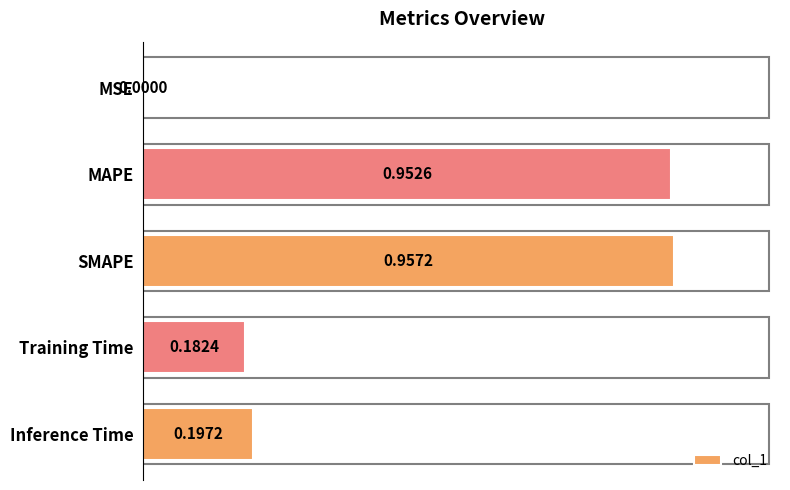

Which has a higher value, SMAPE or MSE?

SMAPE